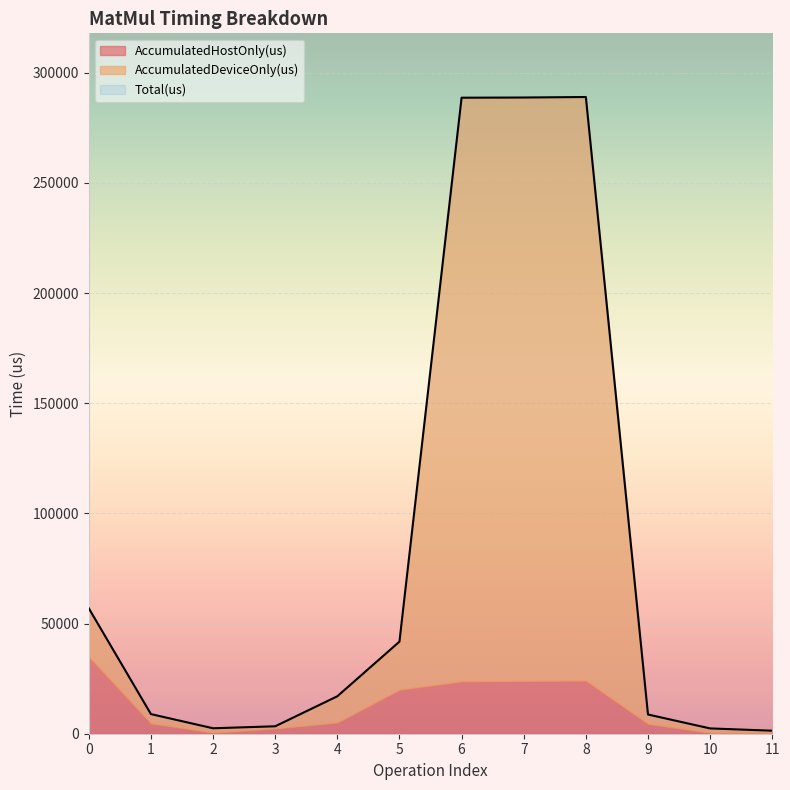

The value of Total(us) at 1 is 5201.1. True or false?

False